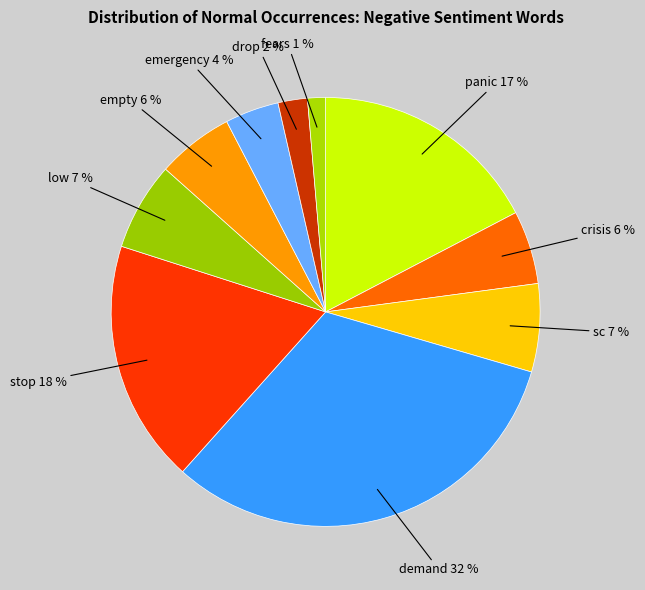

To the nearest percent, what is the average slice percentage?

10%